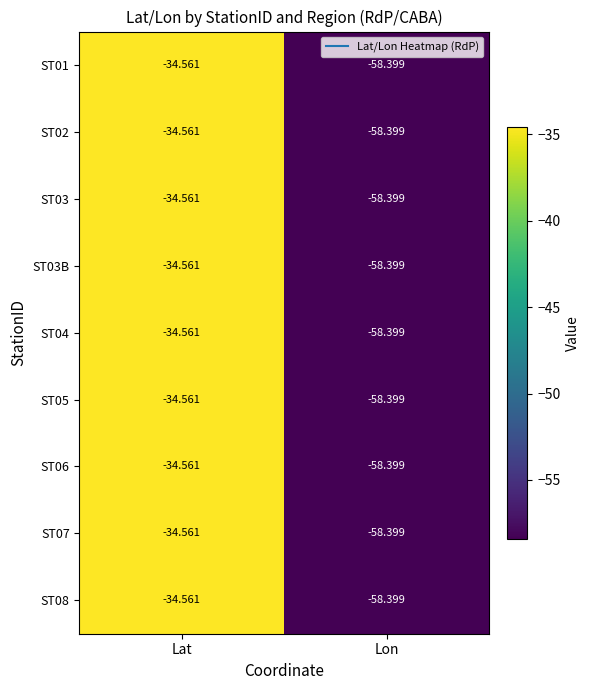

At which label does ST02 reach its minimum?

Lon